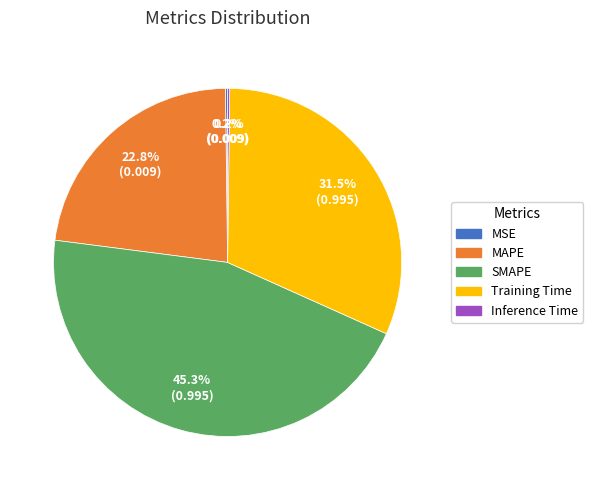

Is there a majority slice in this chart?

No